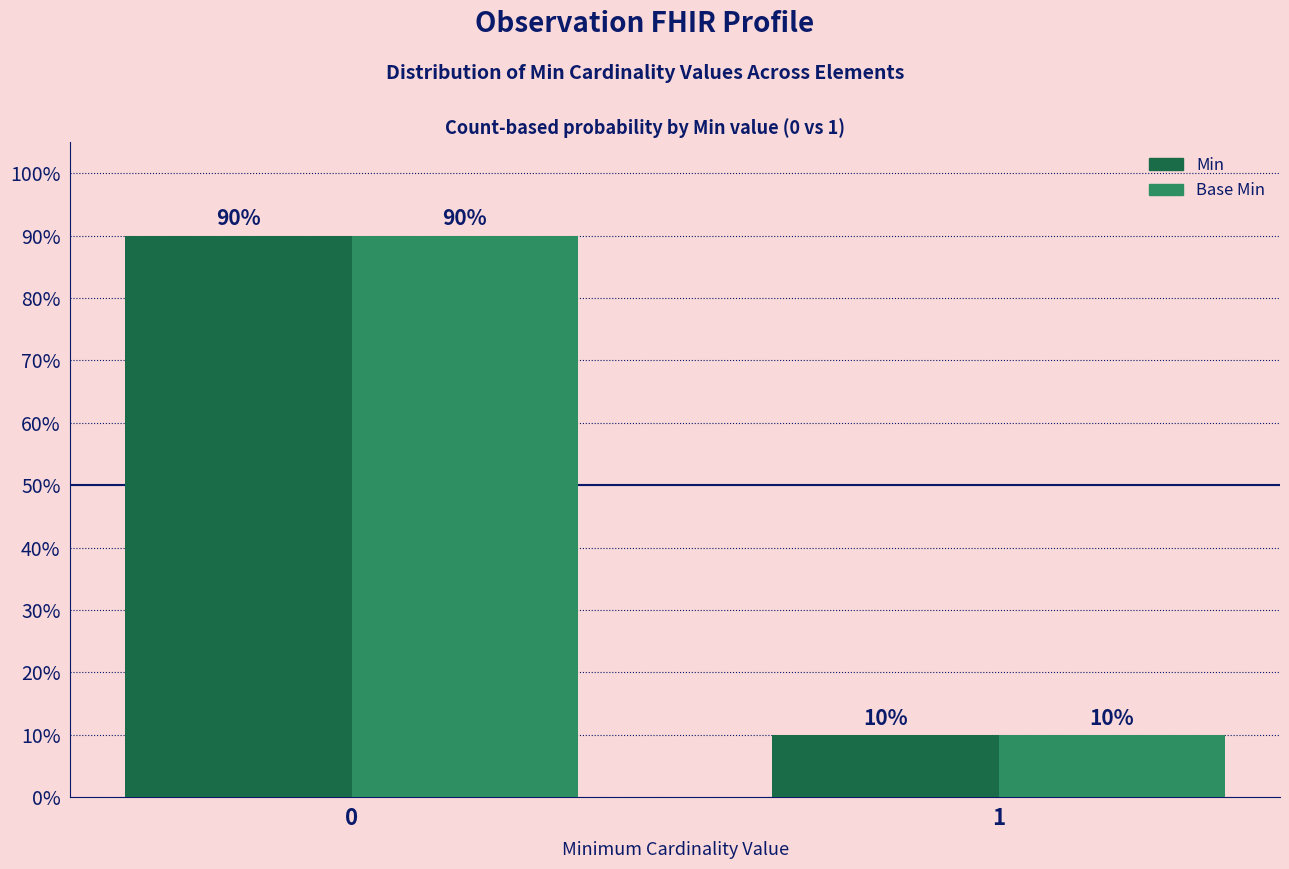

Are the bars horizontal?

No